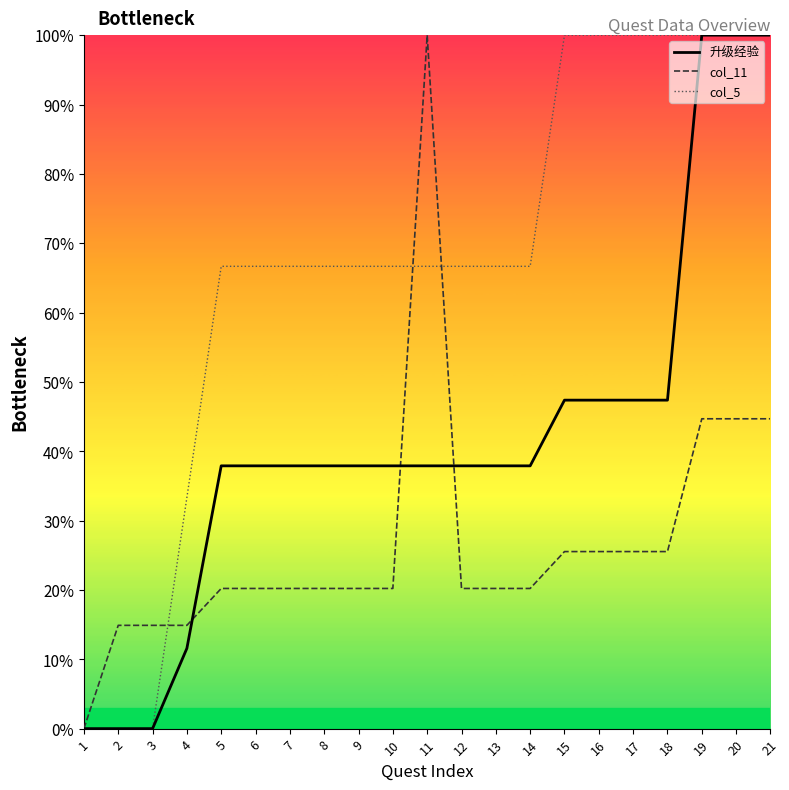

At which category is the sum across all series the highest?

19